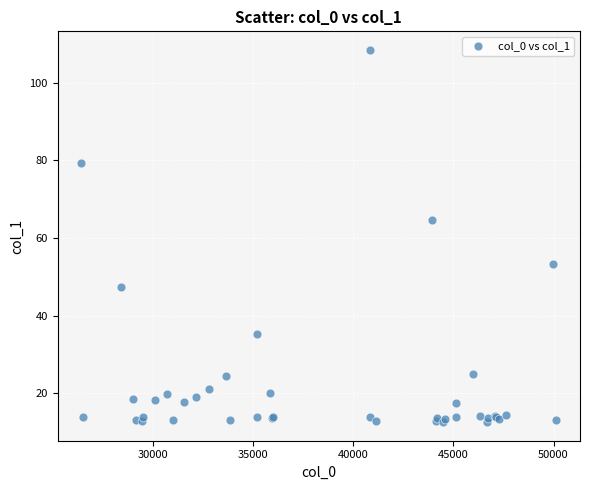

What Y value in the scatter plot is closest to 60?

64.7